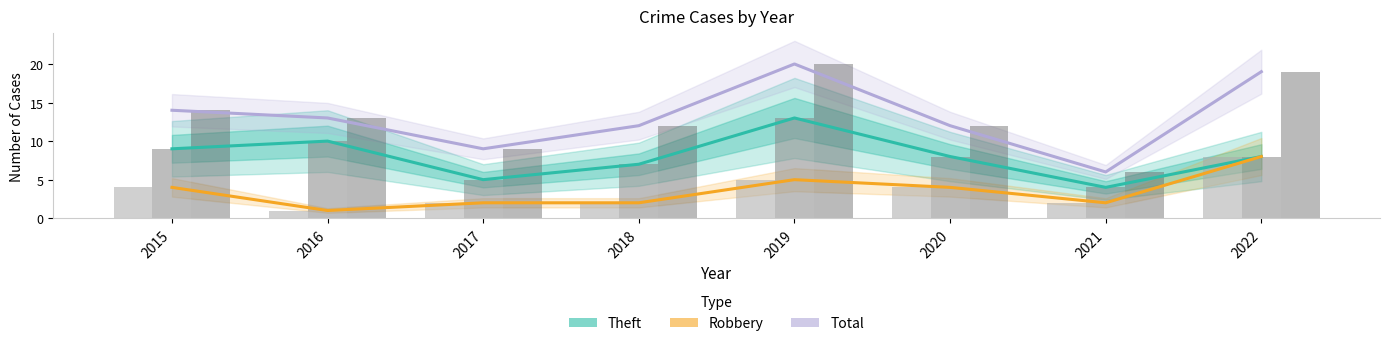

How many bars are there in each group?

3